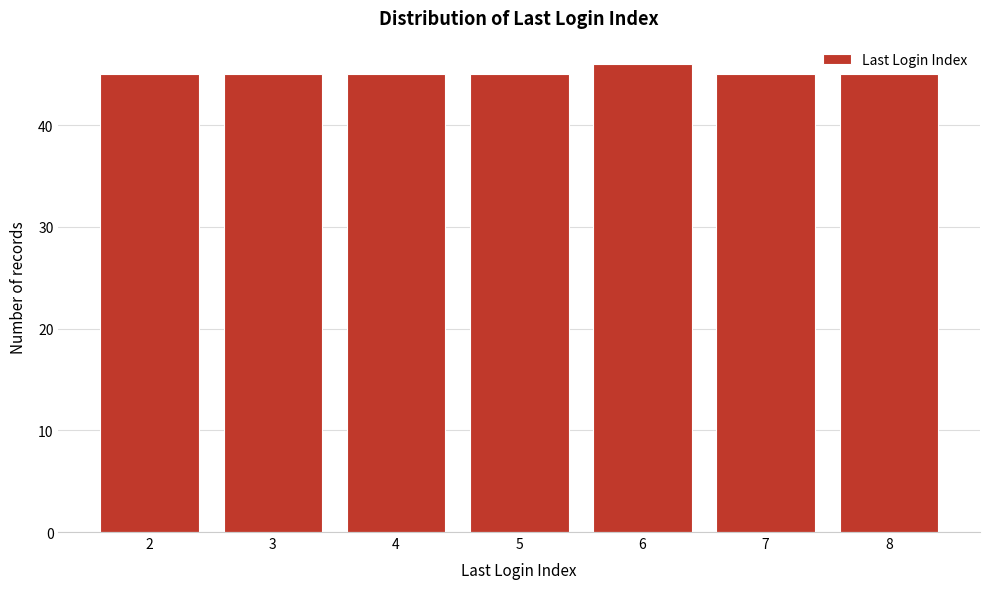

Reading right to left, list all the values displayed in this chart.

45	45	46	45	45	45	45